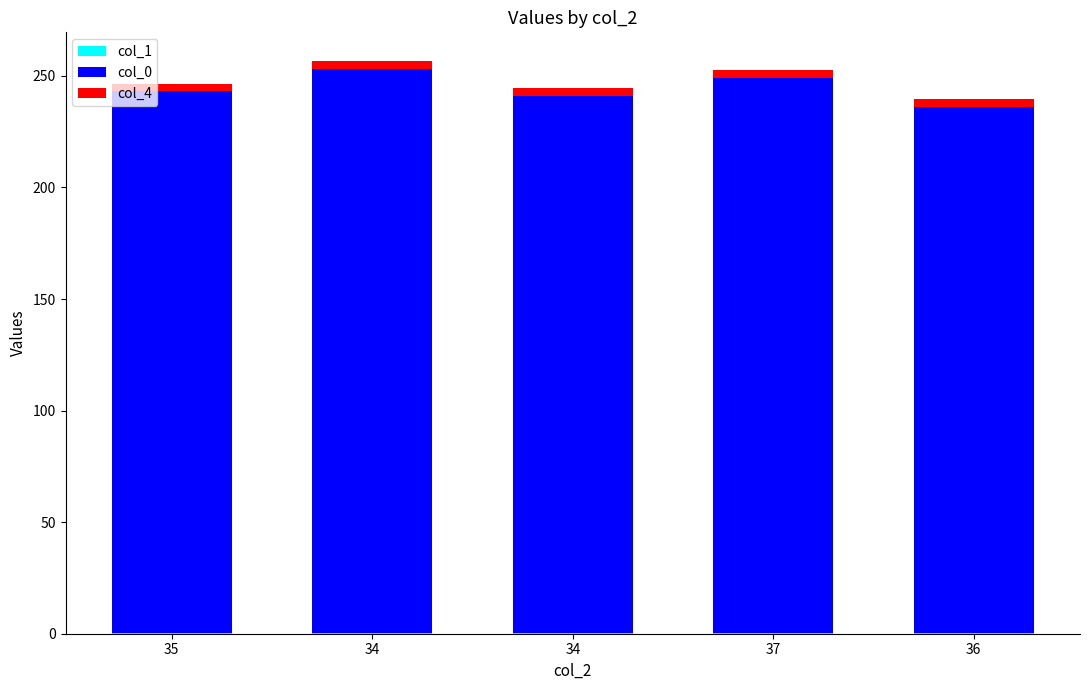

The value of col_0 at 37 is 121.9. True or false?

False